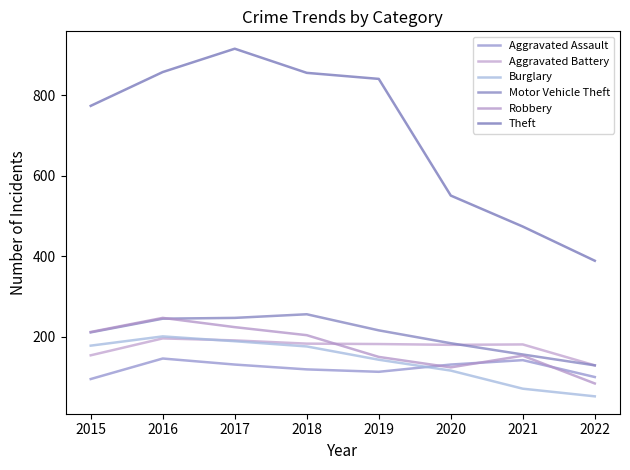

At how many categories does at least one series exceed 492?

6